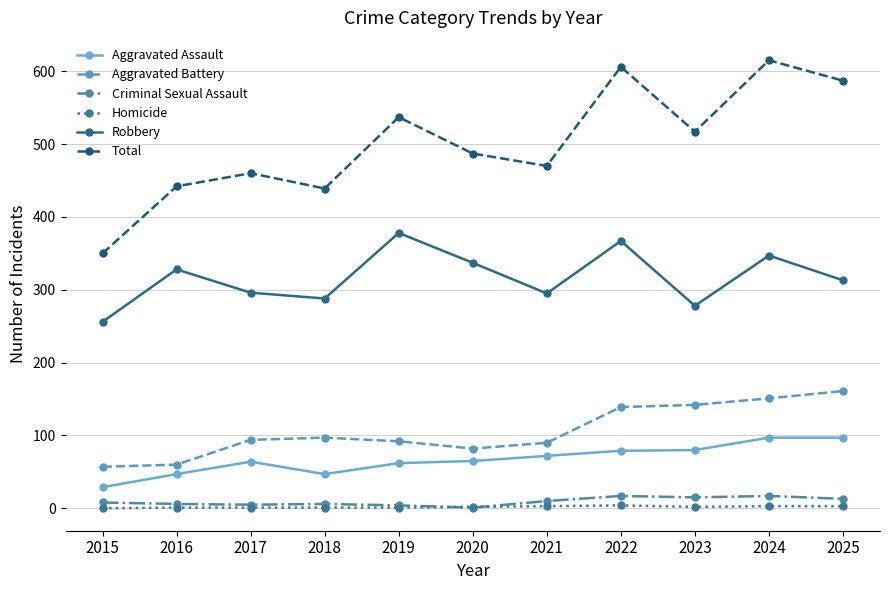

What is the difference between the second highest and minimum values in the Criminal Sexual Assault series?

16